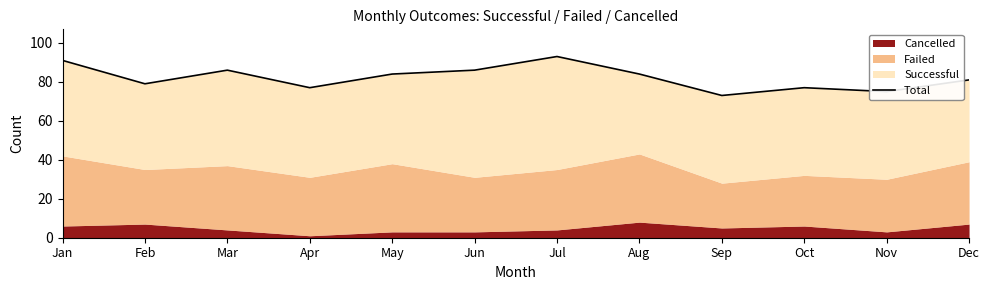

At which category does the data reach its first local peak?

Mar